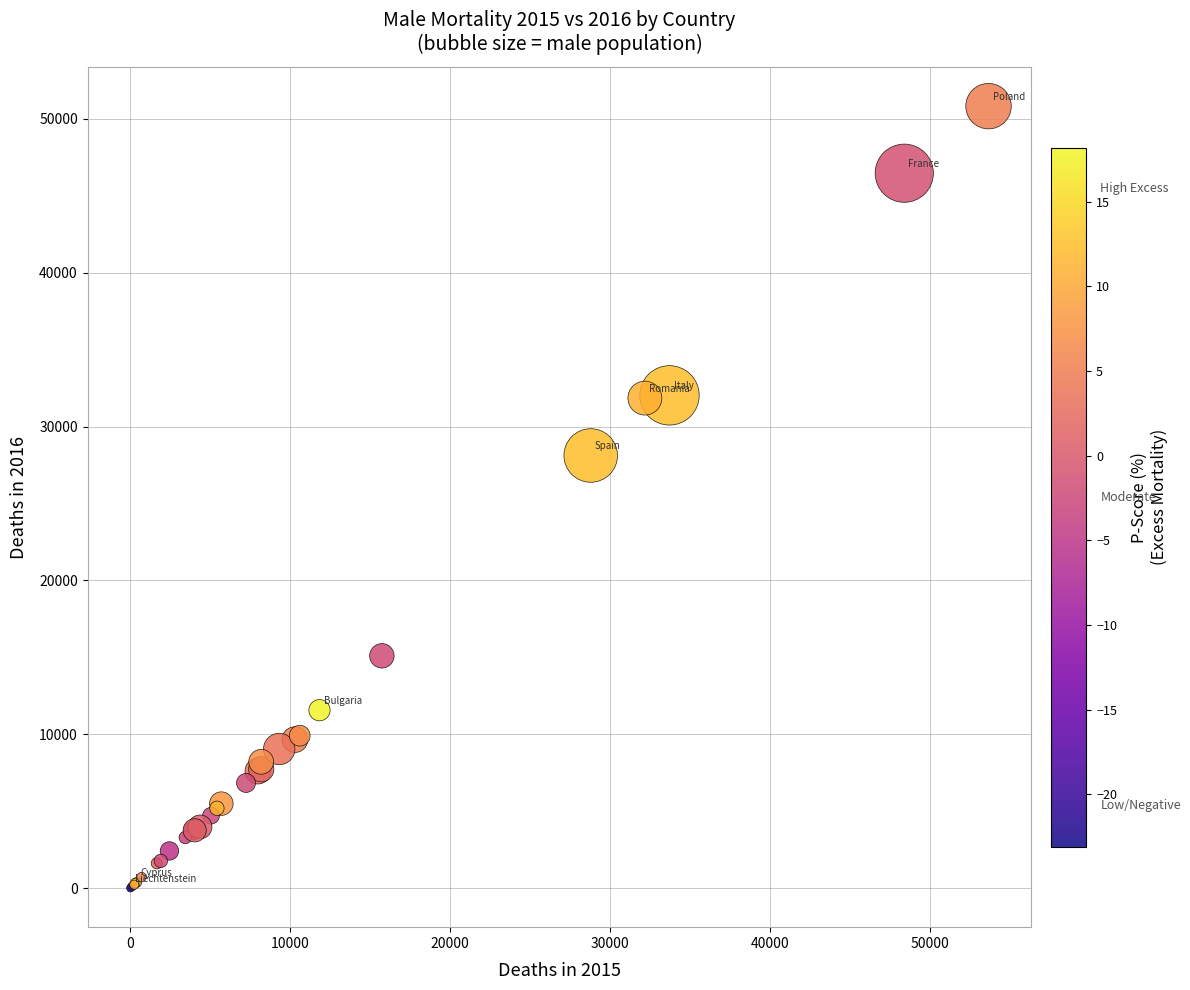

What Y value in the scatter plot is closest to 25413?

28117